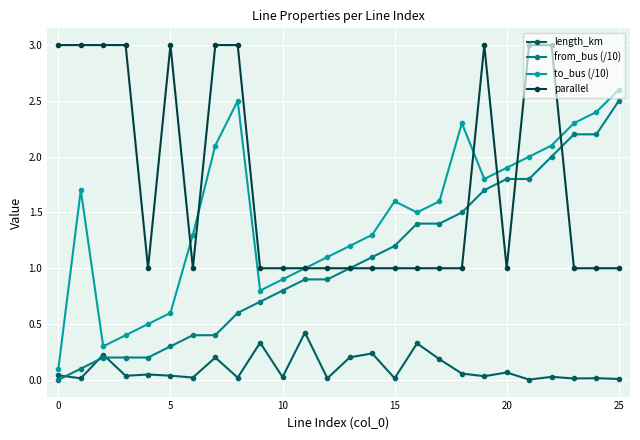

What is the highest value of the from_bus (/10) series?

2.5